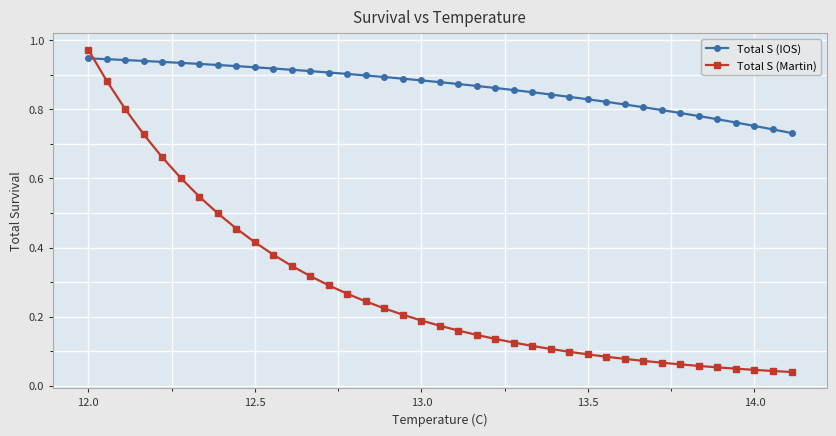

Which series has the largest total across all categories?

Total S (IOS)